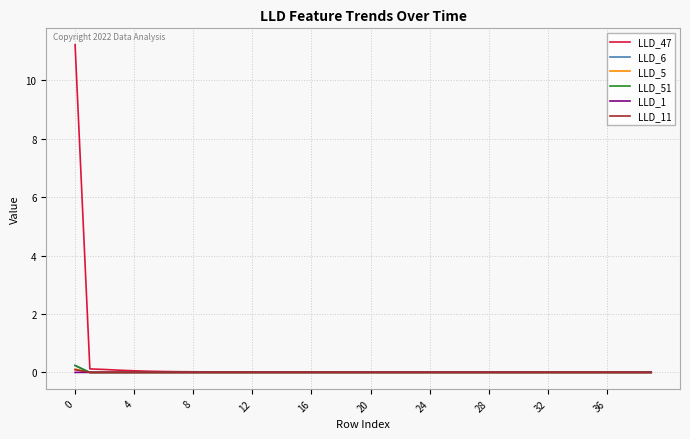

Which series has the largest range (max minus min)?

LLD_47